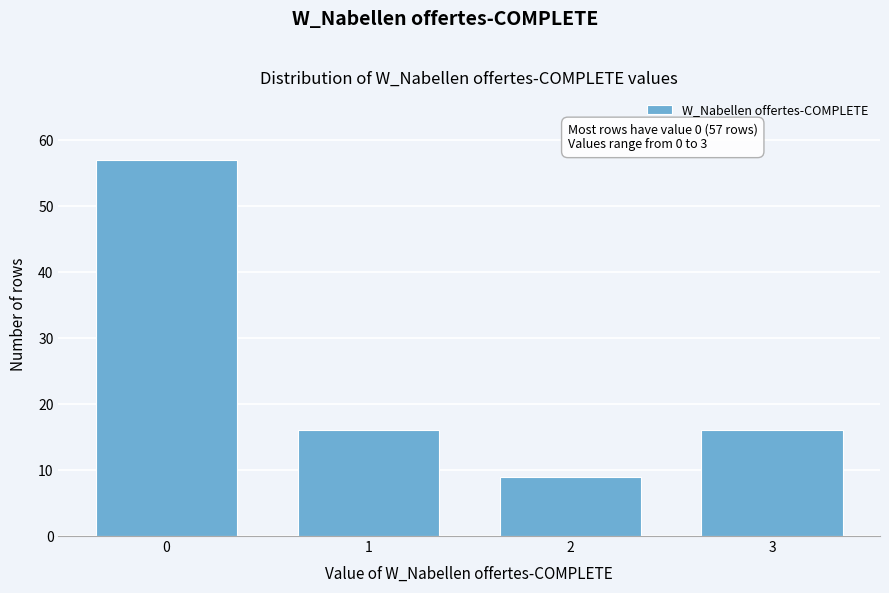

Reading right to left, list all the values displayed in this chart.

3=16	2=9	1=16	0=57